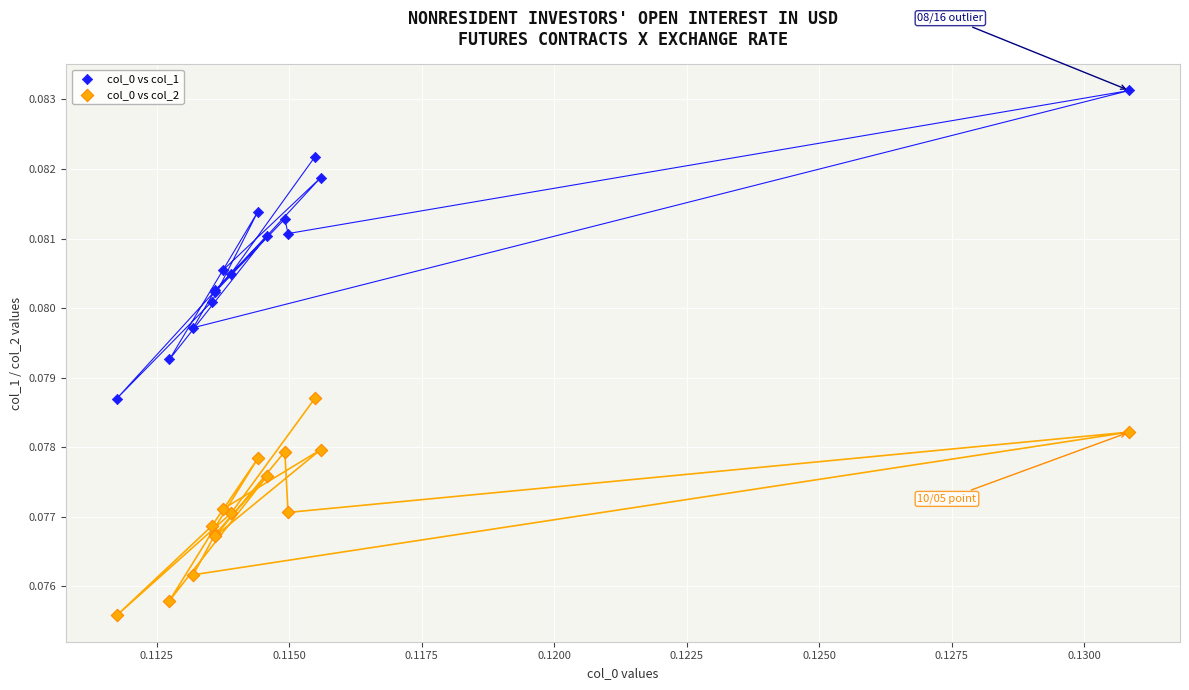

Which series contains the highest Y value?

col_0 vs col_1